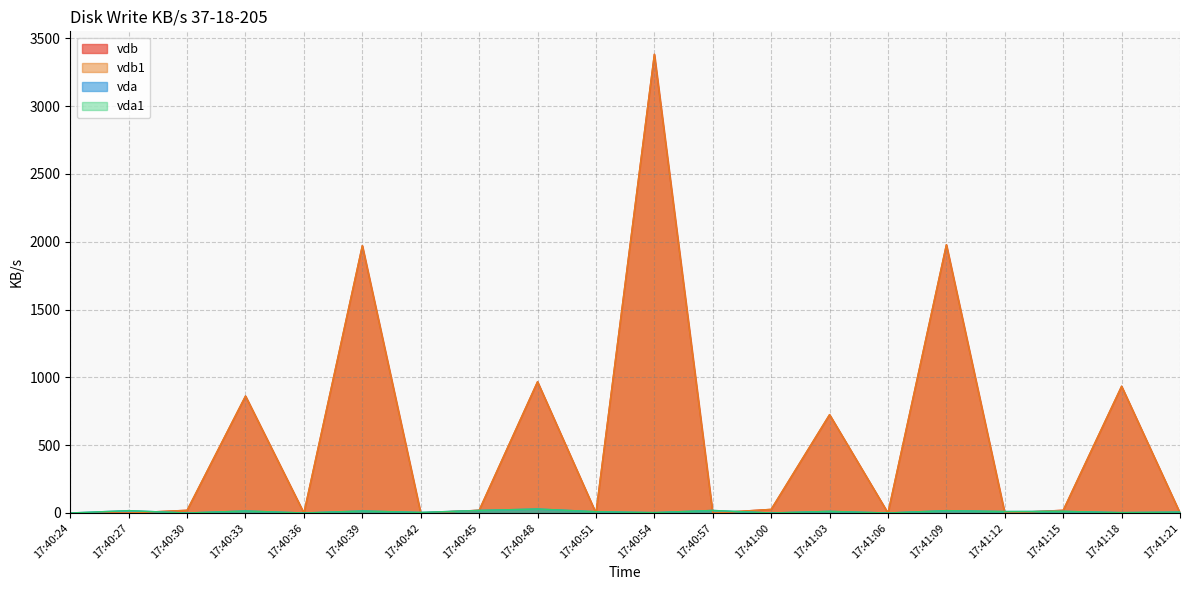

True or false: vdb1 and vdb intersect in this chart.

False